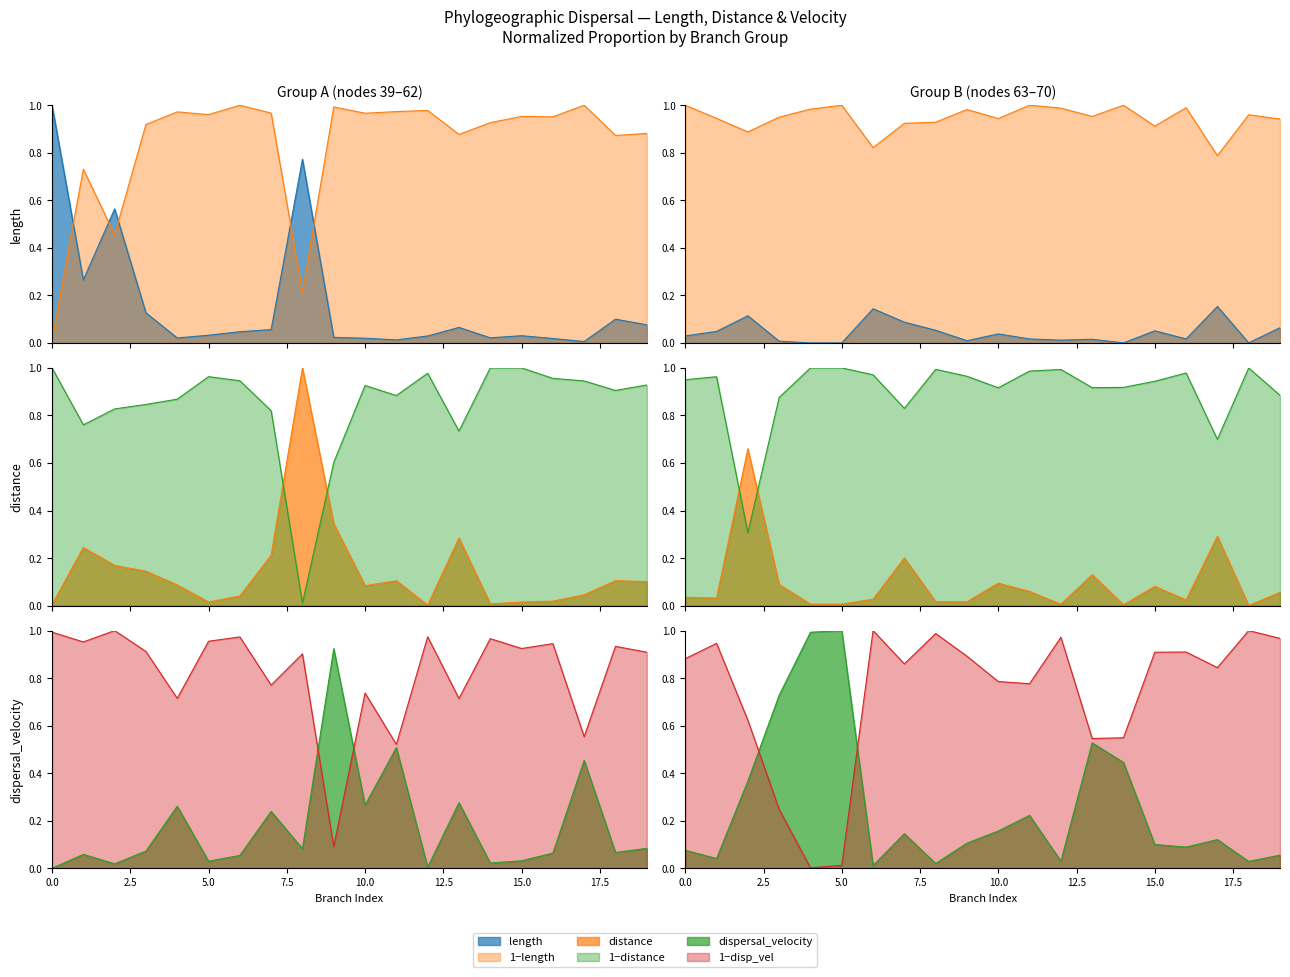

Is it true that distance equals 0.0 at 5.0?

False